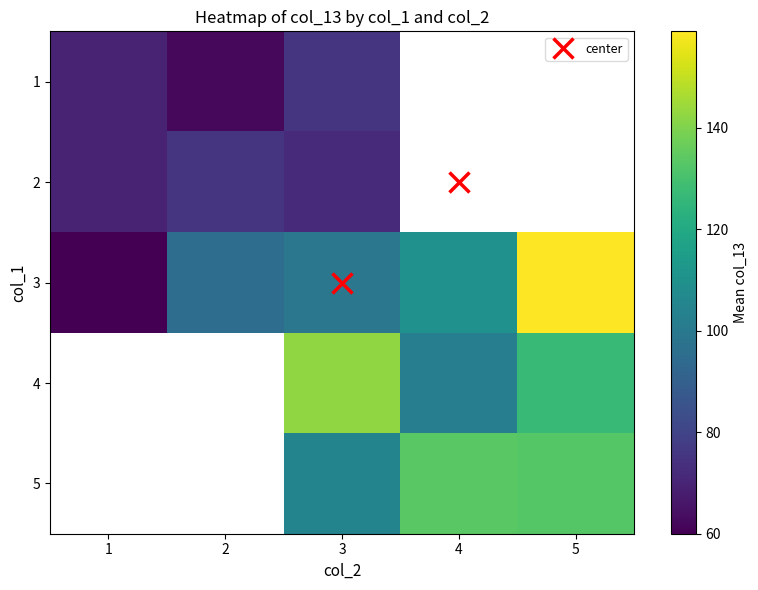

What value does the 2 series have at 3?

72.3